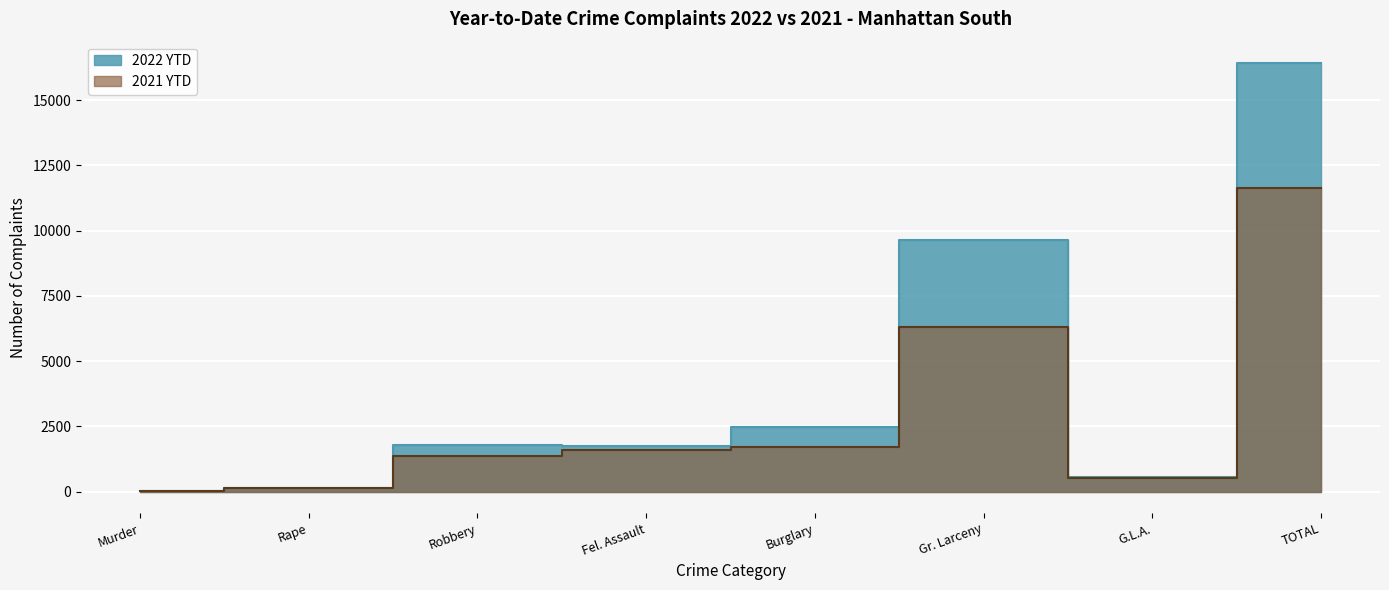

How many lines are shown in the chart?

2